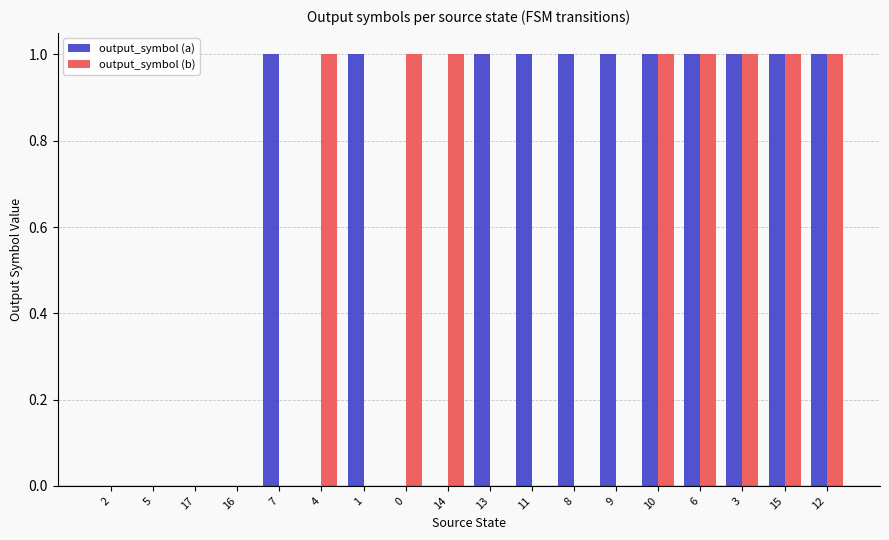

What is the sum of the output_symbol (a) values at 0 and 1?

1